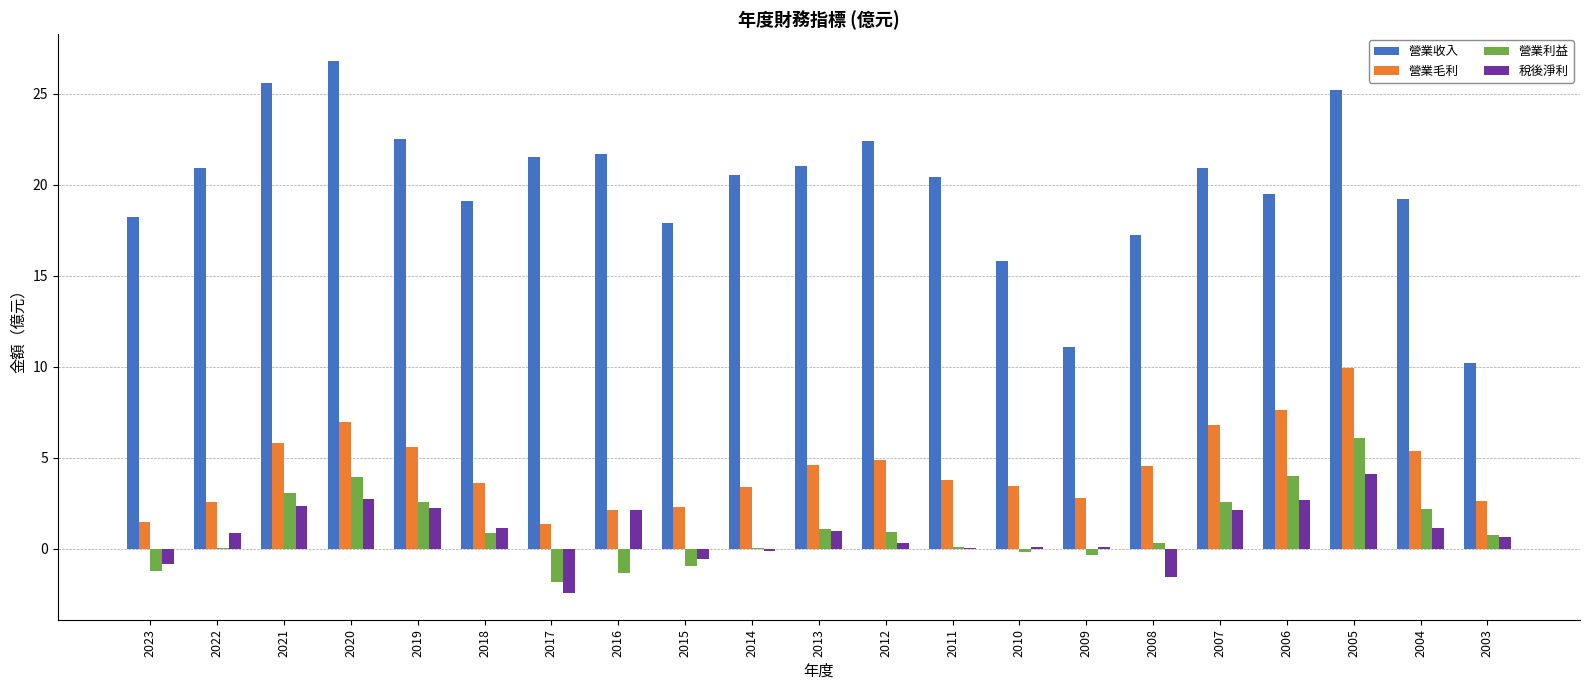

Which series has the widest spread of values?

營業收入